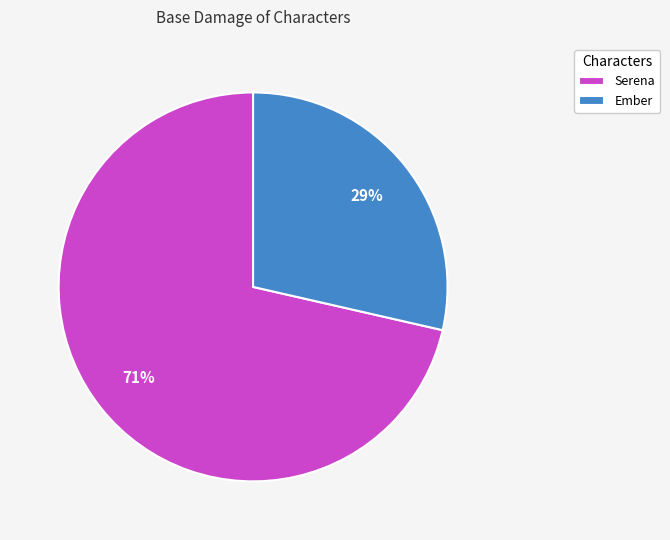

Which category has the smallest portion of the pie?

Ember